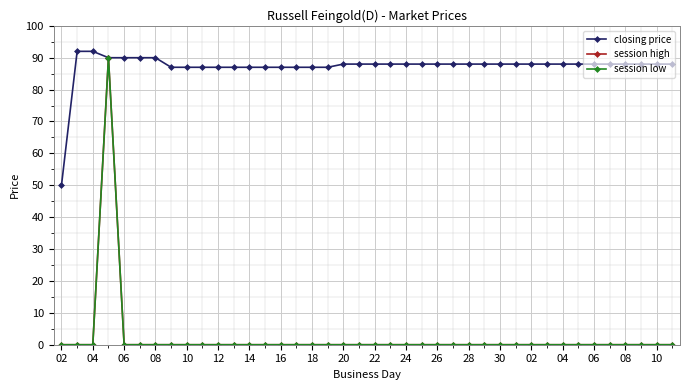

Reading left to right, list all the values displayed in this chart.

closing price: 50	92	92	90	90	90	90	87	87	87	87	87	87	87	87	87	87	87	88	88	88	88	88	88	88	88	88	88	88	88	88	88	88	88	88	88	88	88	88	88
session high: 0	0	0	90	0	0	0	0	0	0	0	0	0	0	0	0	0	0	0	0	0	0	0	0	0	0	0	0	0	0	0	0	0	0	0	0	0	0	0	0
session low: 0	0	0	90	0	0	0	0	0	0	0	0	0	0	0	0	0	0	0	0	0	0	0	0	0	0	0	0	0	0	0	0	0	0	0	0	0	0	0	0